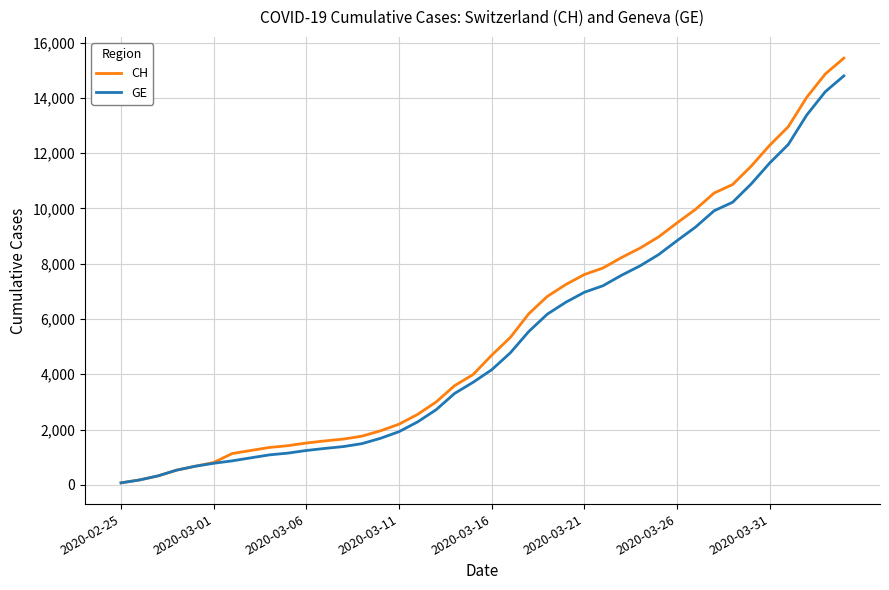

What is the average value of the GE series?

5213